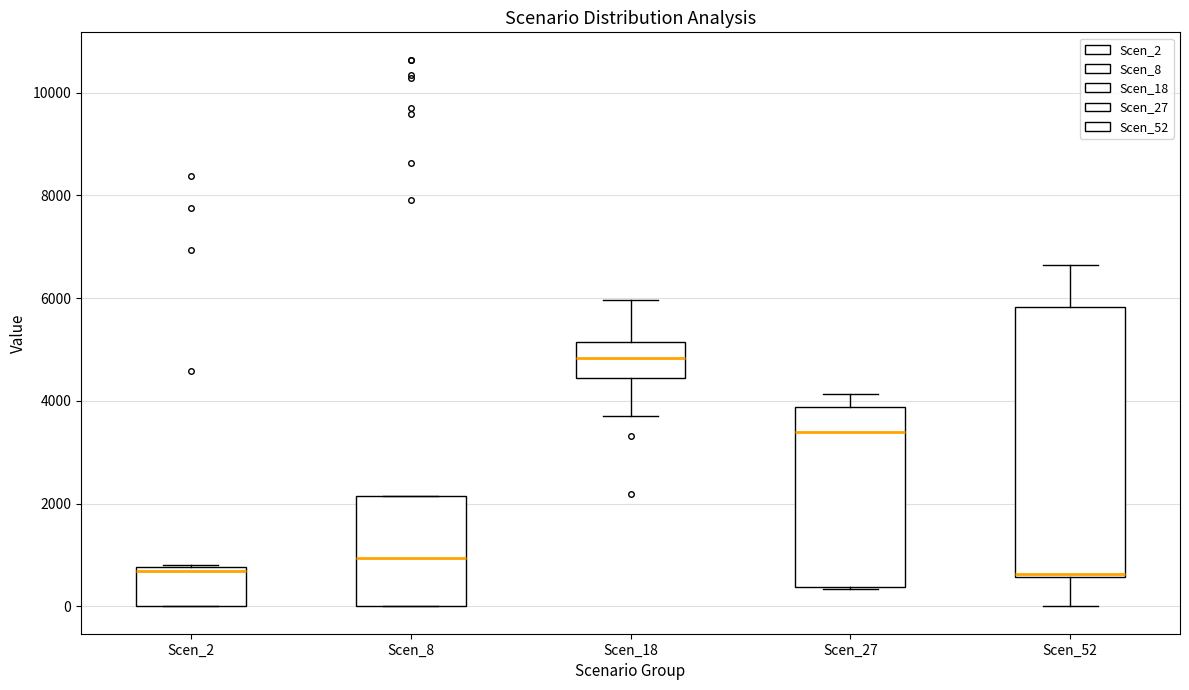

Reading left to right, read every box against the y-axis: the position of its median line, the range the box covers, and the ends of its whiskers. The values are not printed on the chart, so give them approximately, as read against the axis.

Scen_2: median 600, box 0 to 800, whiskers 0 to 800
Scen_8: median 1000, box 0 to 2200, whiskers 0 to 2200
Scen_18: median 4800, box 4400 to 5200, whiskers 3800 to 6000
Scen_27: median 3400, box 400 to 3800, whiskers 400 to 4200
Scen_52: median 600, box 600 to 5800, whiskers 0 to 6600